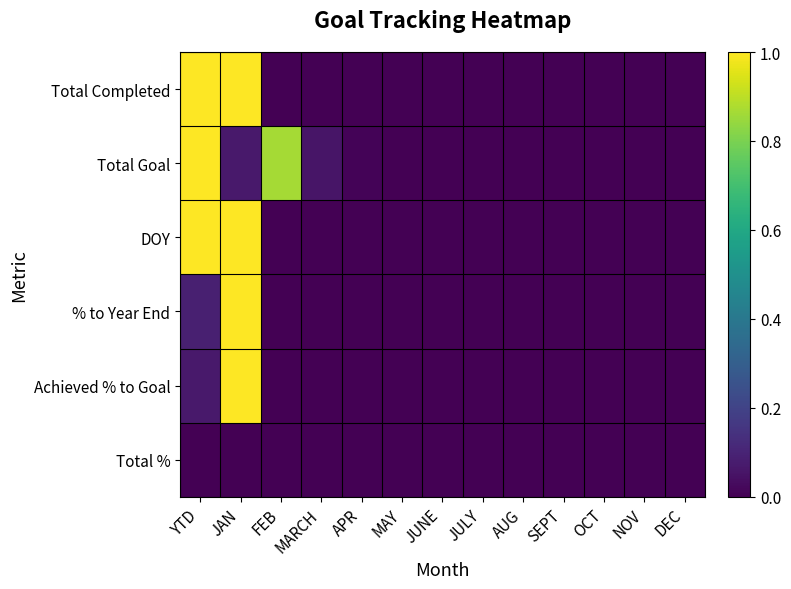

Reading left to right, transcribe all the data shown in this chart.

Total Completed: YTD=1.0	JAN=1.0	FEB=0.0	MARCH=0.0	APR=0.0	MAY=0.0	JUNE=0.0	JULY=0.0	AUG=0.0	SEPT=0.0	OCT=0.0	NOV=0.0	DEC=0.0
Total Goal: YTD=1.0	JAN=0.1	FEB=0.9	MARCH=0.1	APR=0.0	MAY=0.0	JUNE=0.0	JULY=0.0	AUG=0.0	SEPT=0.0	OCT=0.0	NOV=0.0	DEC=0.0
DOY: YTD=1.0	JAN=1.0	FEB=0.0	MARCH=0.0	APR=0.0	MAY=0.0	JUNE=0.0	JULY=0.0	AUG=0.0	SEPT=0.0	OCT=0.0	NOV=0.0	DEC=0.0
% to Year End: YTD=0.1	JAN=1.0	FEB=0.0	MARCH=0.0	APR=0.0	MAY=0.0	JUNE=0.0	JULY=0.0	AUG=0.0	SEPT=0.0	OCT=0.0	NOV=0.0	DEC=0.0
Achieved % to Goal: YTD=0.1	JAN=1.0	FEB=0.0	MARCH=0.0	APR=0.0	MAY=0.0	JUNE=0.0	JULY=0.0	AUG=0.0	SEPT=0.0	OCT=0.0	NOV=0.0	DEC=0.0
Total %: YTD=0.0	JAN=0.0	FEB=0.0	MARCH=0.0	APR=0.0	MAY=0.0	JUNE=0.0	JULY=0.0	AUG=0.0	SEPT=0.0	OCT=0.0	NOV=0.0	DEC=0.0